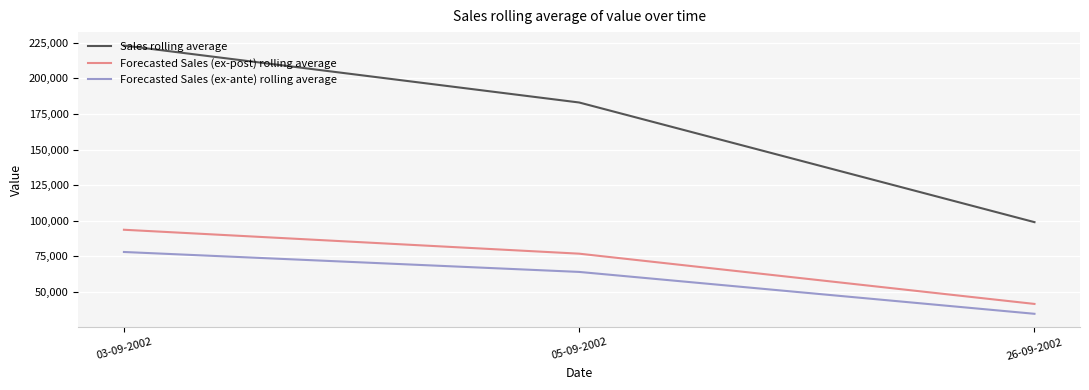

How many lines are shown in the chart?

3